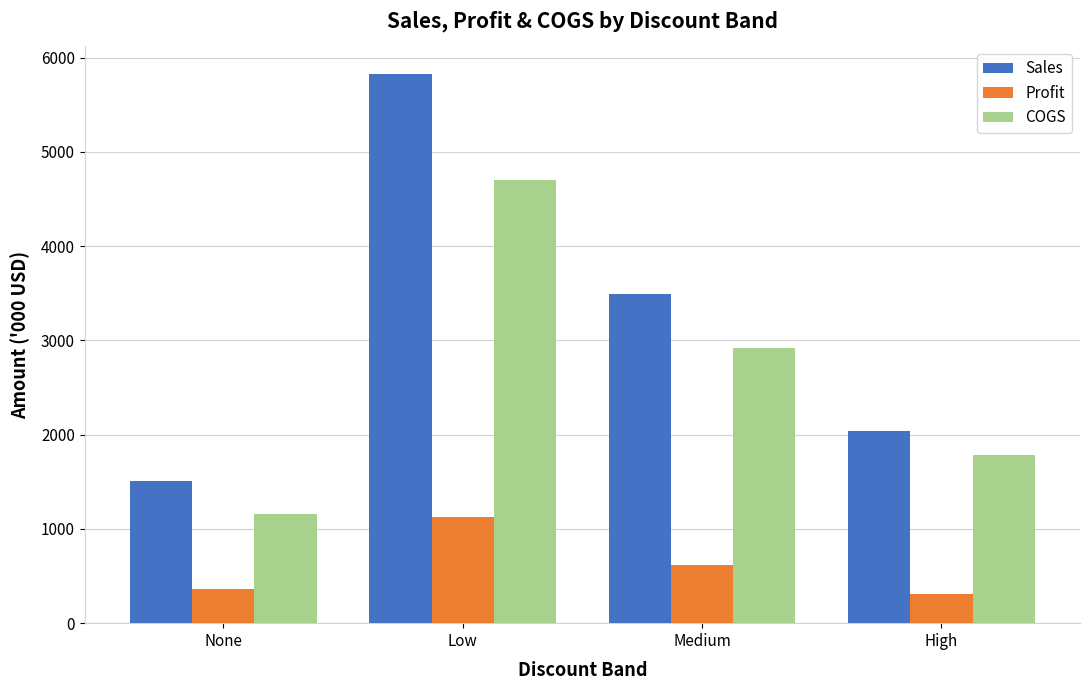

Where is COGS nearest to the value 2929?

Medium